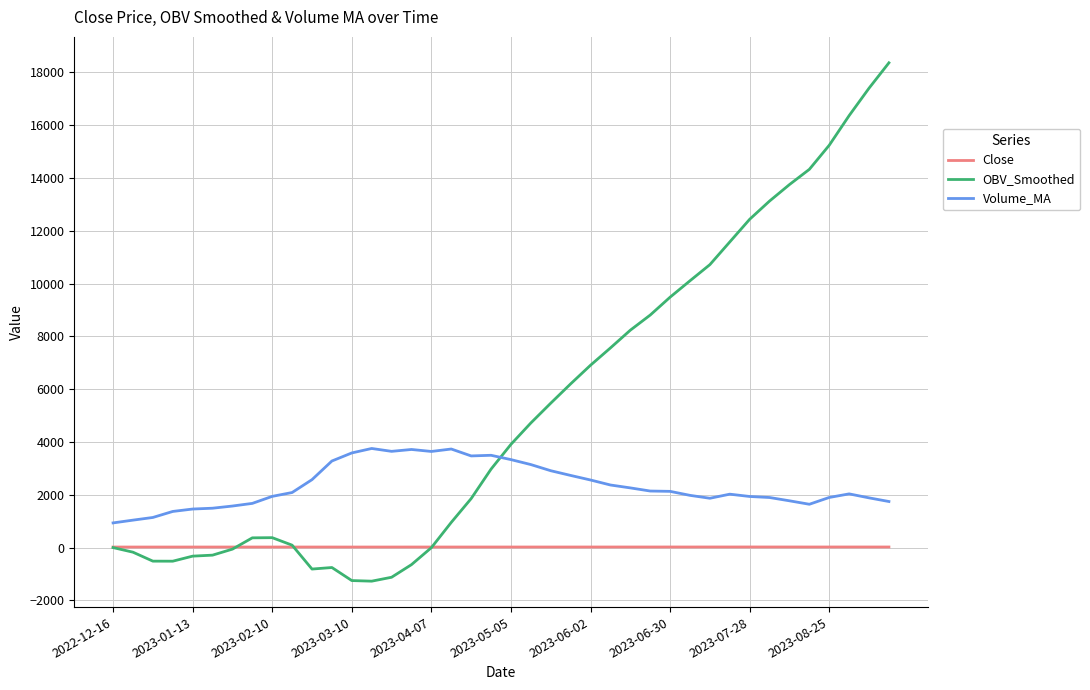

True or false: Volume_MA and Close cross at least once.

False